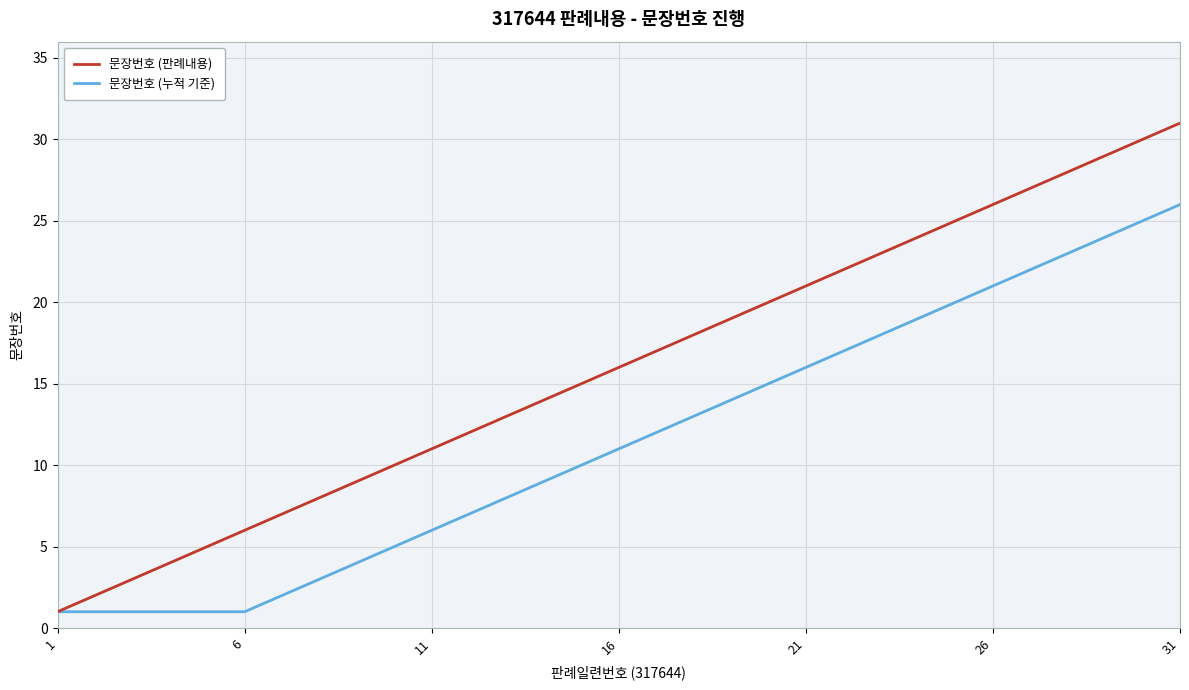

Which series has the largest total across all categories?

문장번호 (판례내용)